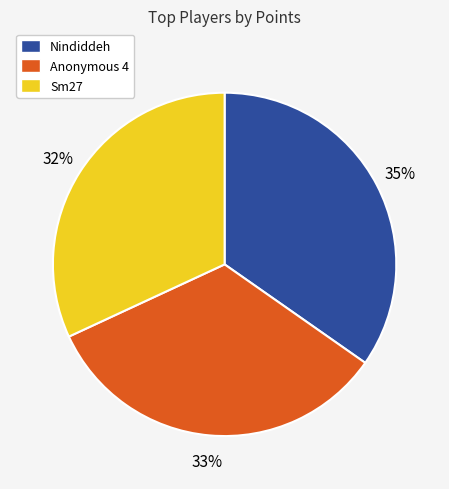

Is Anonymous 4 the majority of the pie?

No